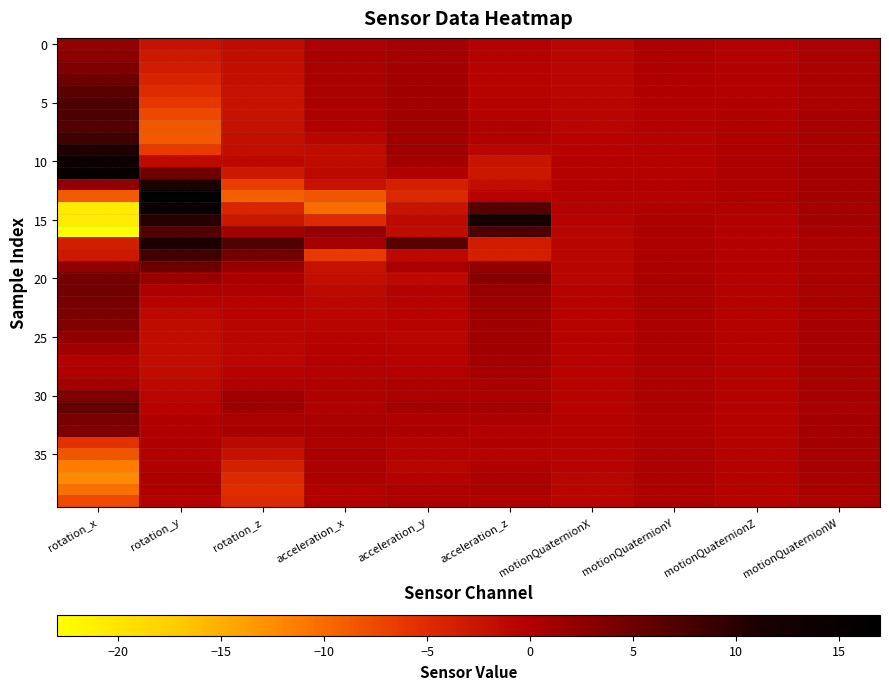

Which label corresponds to the smallest value in the chart?

rotation_x